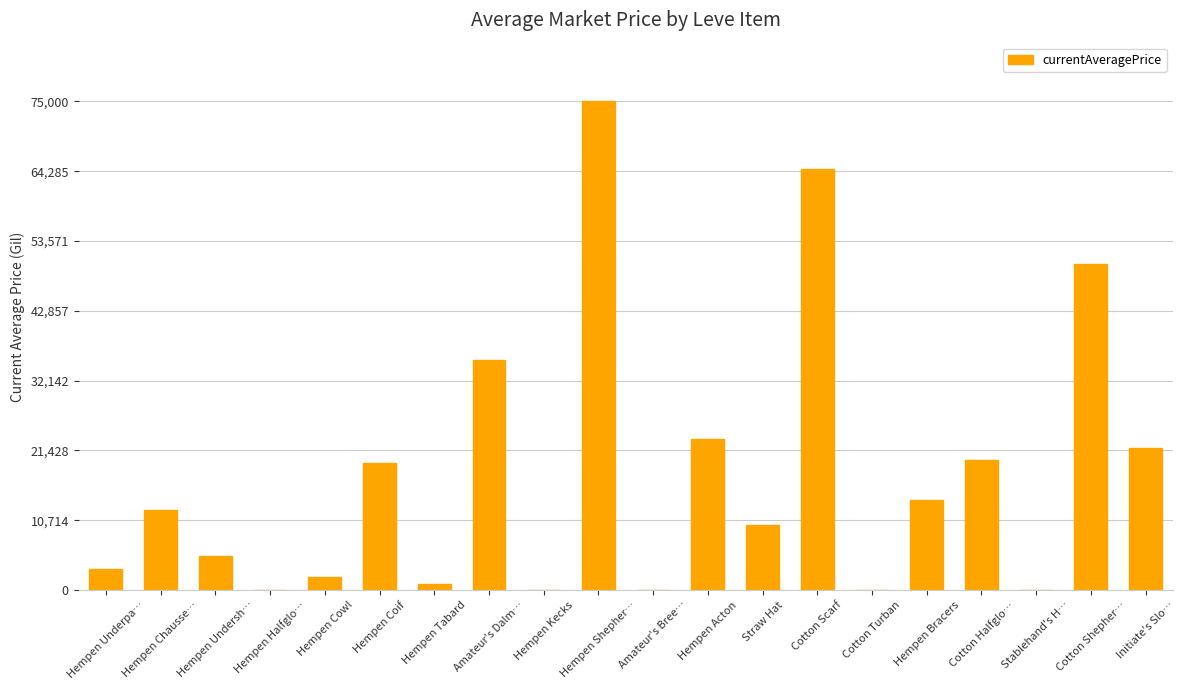

Are the bars horizontal?

No